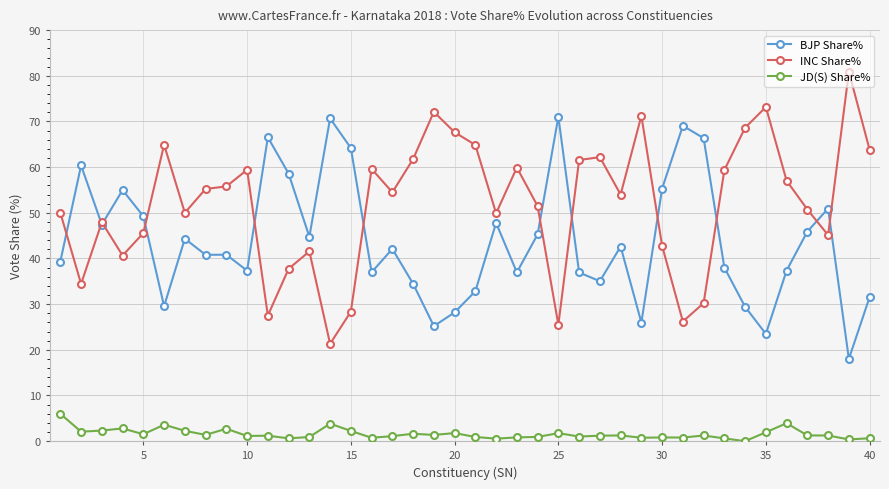

Which series has the largest total across all categories?

INC Share%